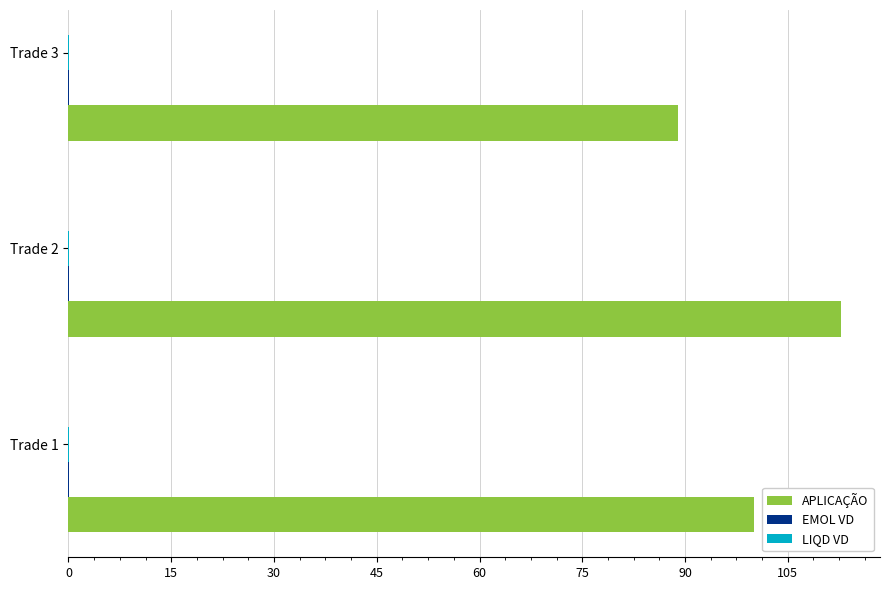

At which category does the chart reach its peak across all series?

Trade 2